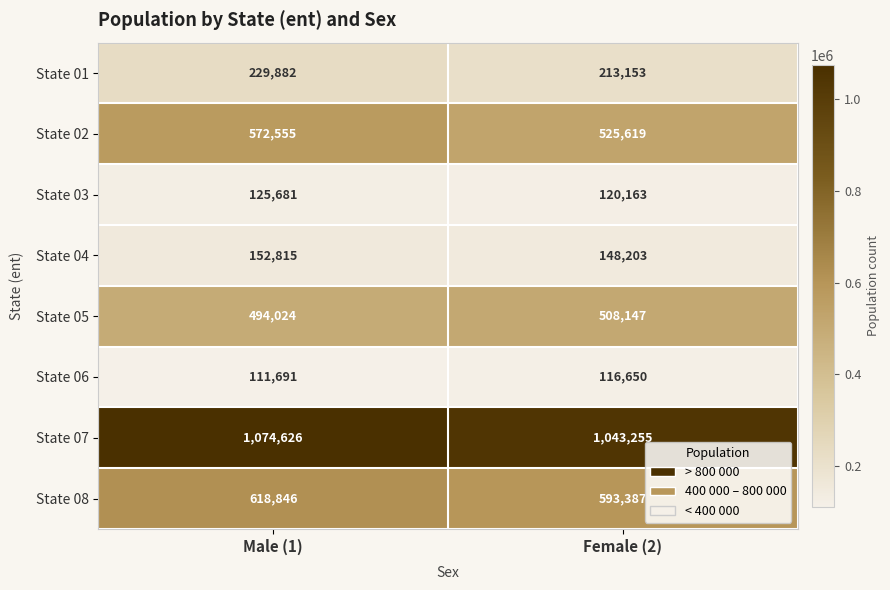

Reading left to right, list all the values displayed in this chart.

State 01: Male (1)=229882	Female (2)=213153
State 02: Male (1)=572555	Female (2)=525619
State 03: Male (1)=125681	Female (2)=120163
State 04: Male (1)=152815	Female (2)=148203
State 05: Male (1)=494024	Female (2)=508147
State 06: Male (1)=111691	Female (2)=116650
State 07: Male (1)=1074626	Female (2)=1043255
State 08: Male (1)=618846	Female (2)=593387